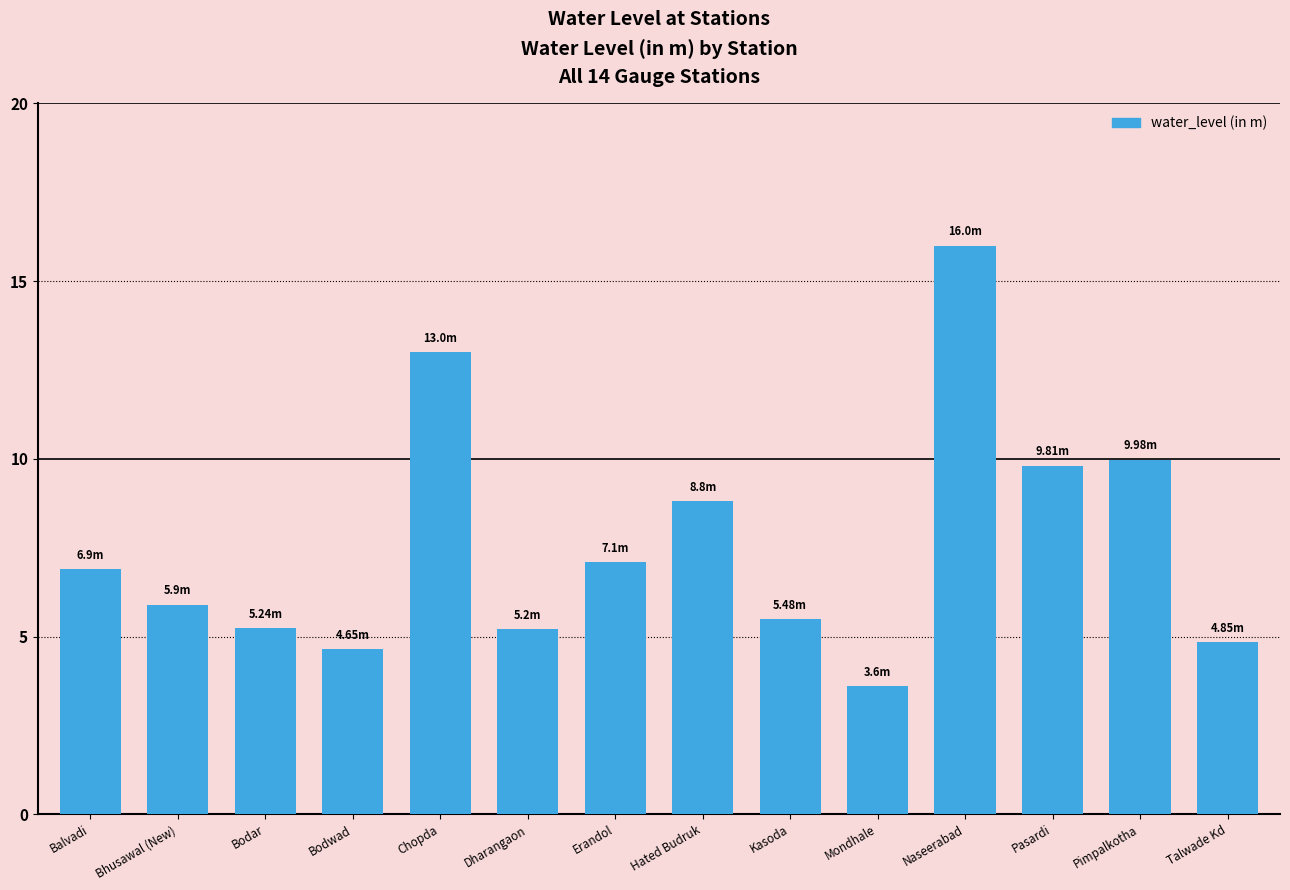

Count the number of values greater than 6.

7